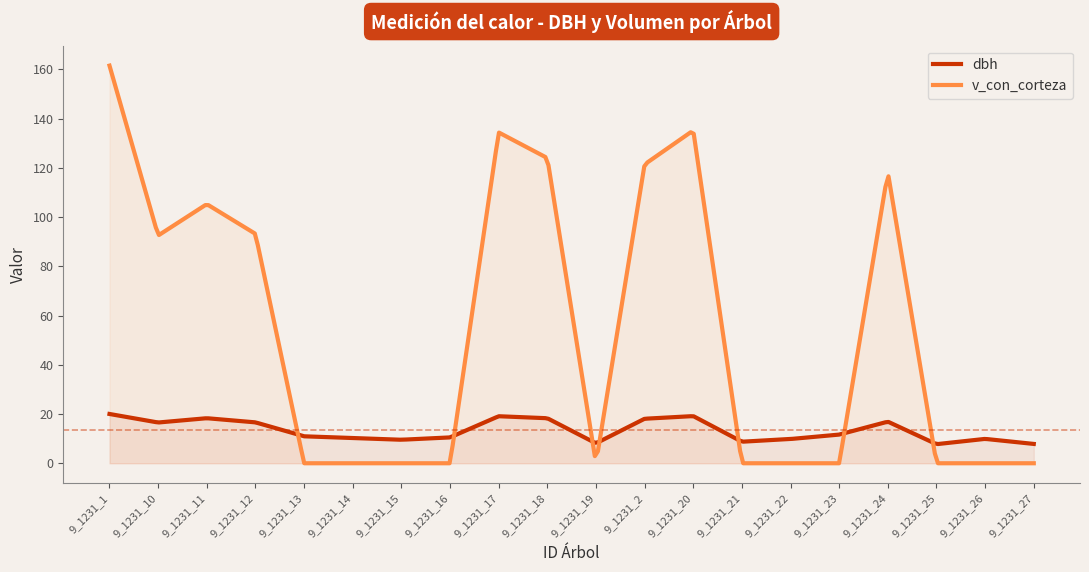

Where is the first local maximum for h?

9_1231_11